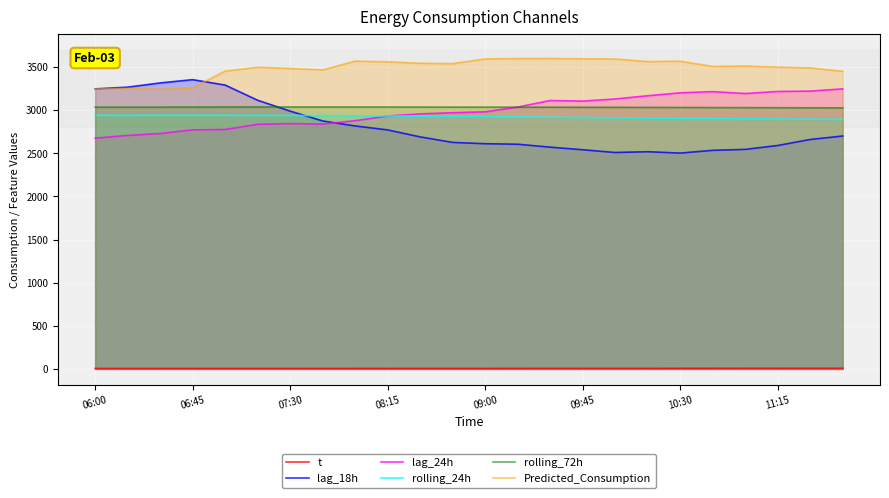

How many lines are shown in the chart?

6